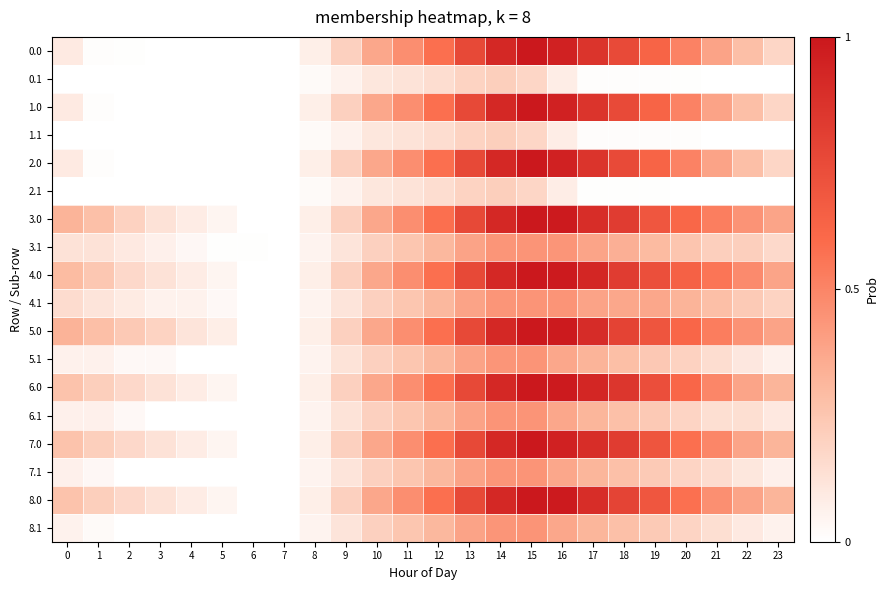

Which label corresponds to the largest value in the chart?

15